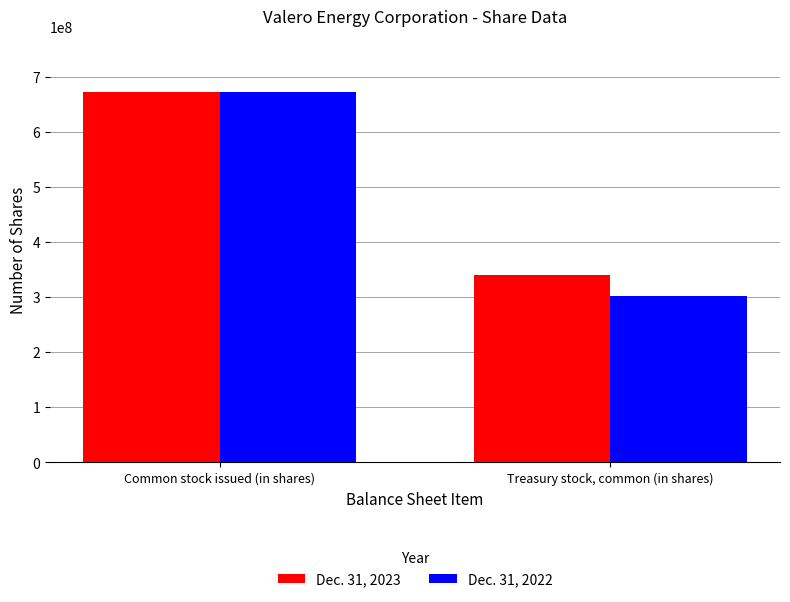

Which series has the widest spread of values?

Dec. 31, 2022